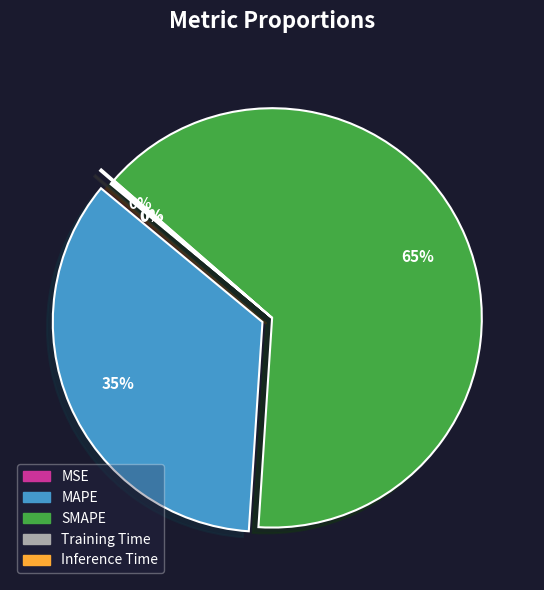

True or false: SMAPE accounts for 77% of the total.

False